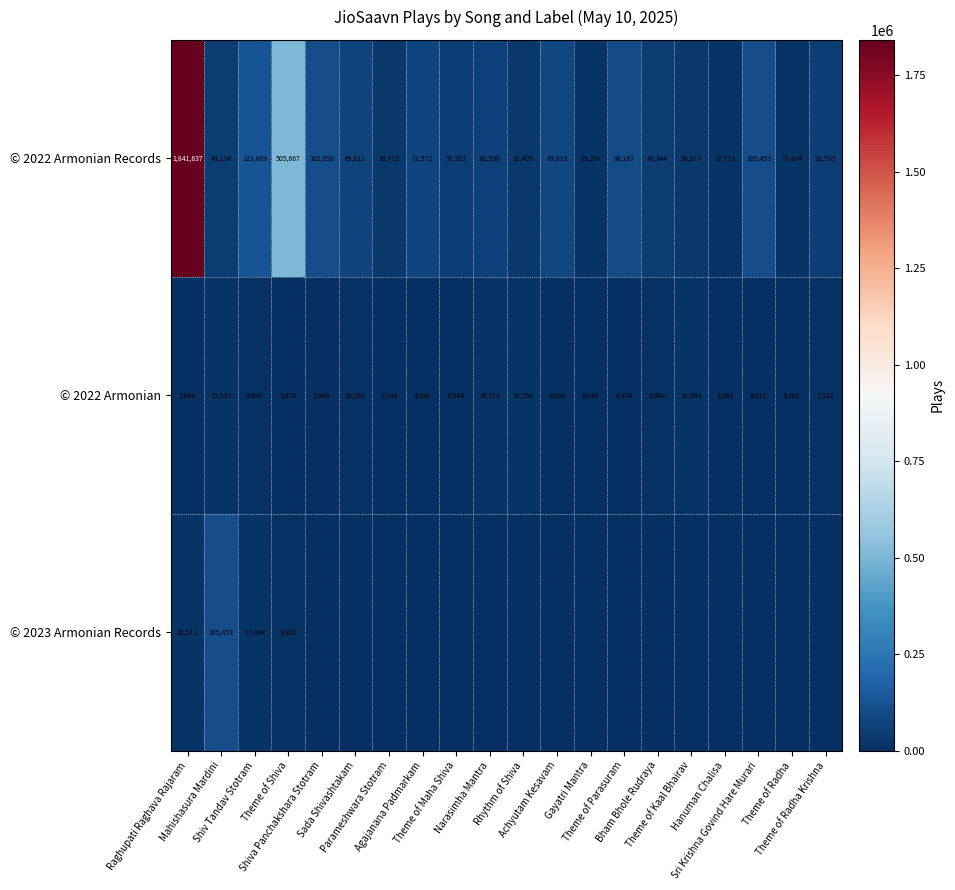

What is the total value across all series at Mahishasura Mardini?

170120